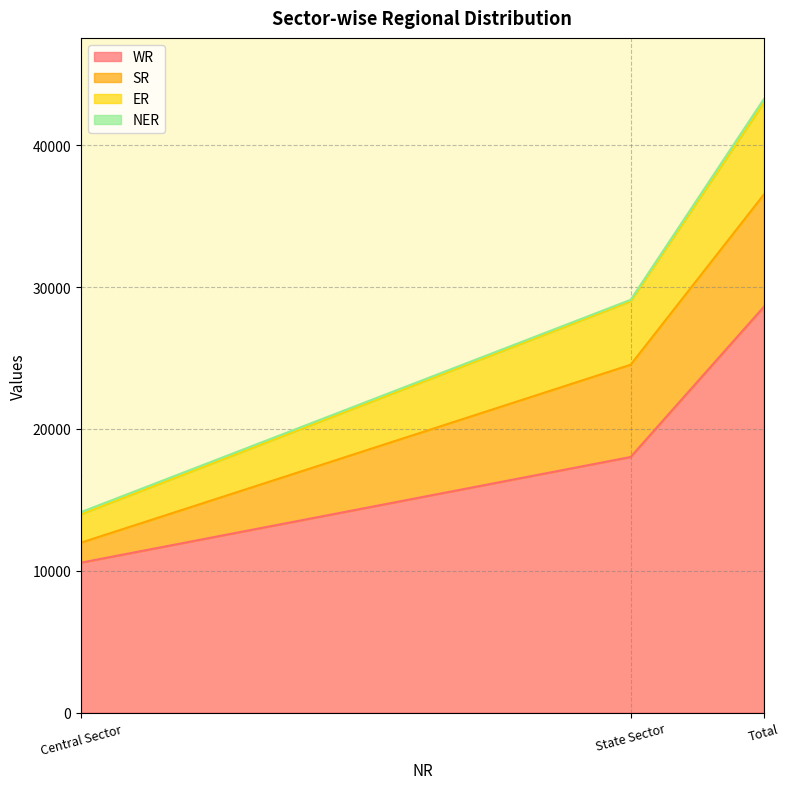

List the labels in order of WR value, smallest first.

Central Sector, State Sector, Total